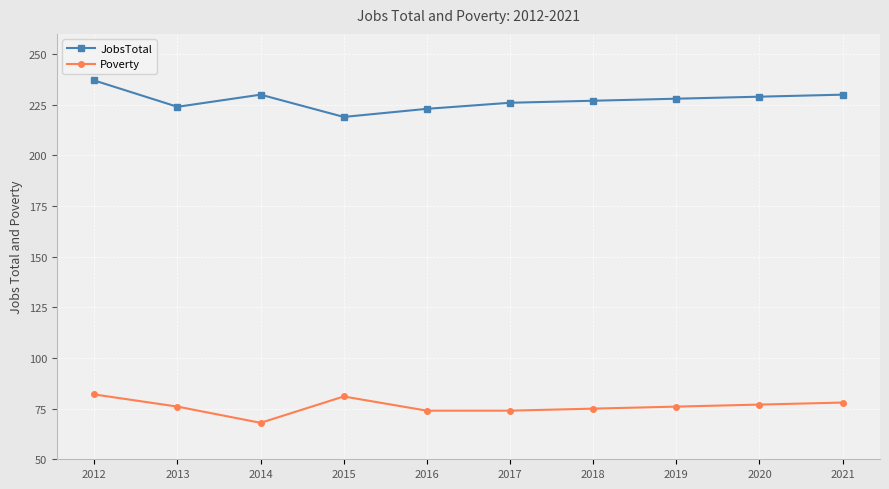

True or false: JobsTotal and Poverty intersect in this chart.

False